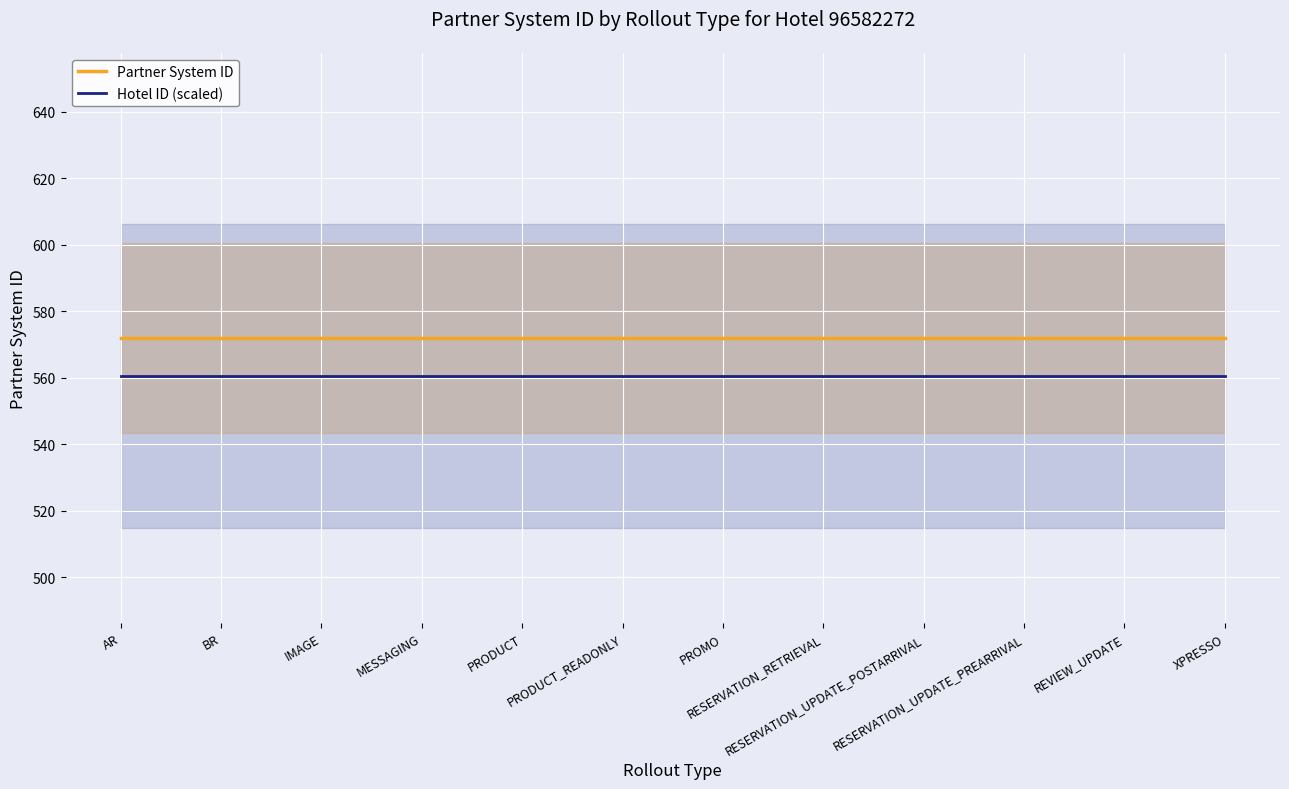

What is the label of the 8th point from the left?

RESERVATION_RETRIEVAL